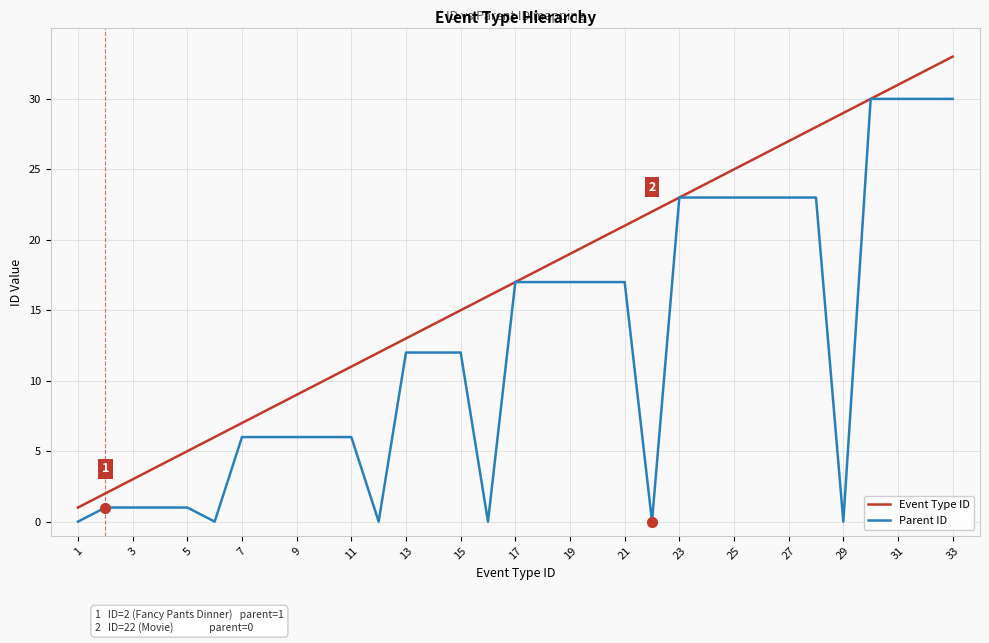

Which series has the largest total across all categories?

Event Type ID